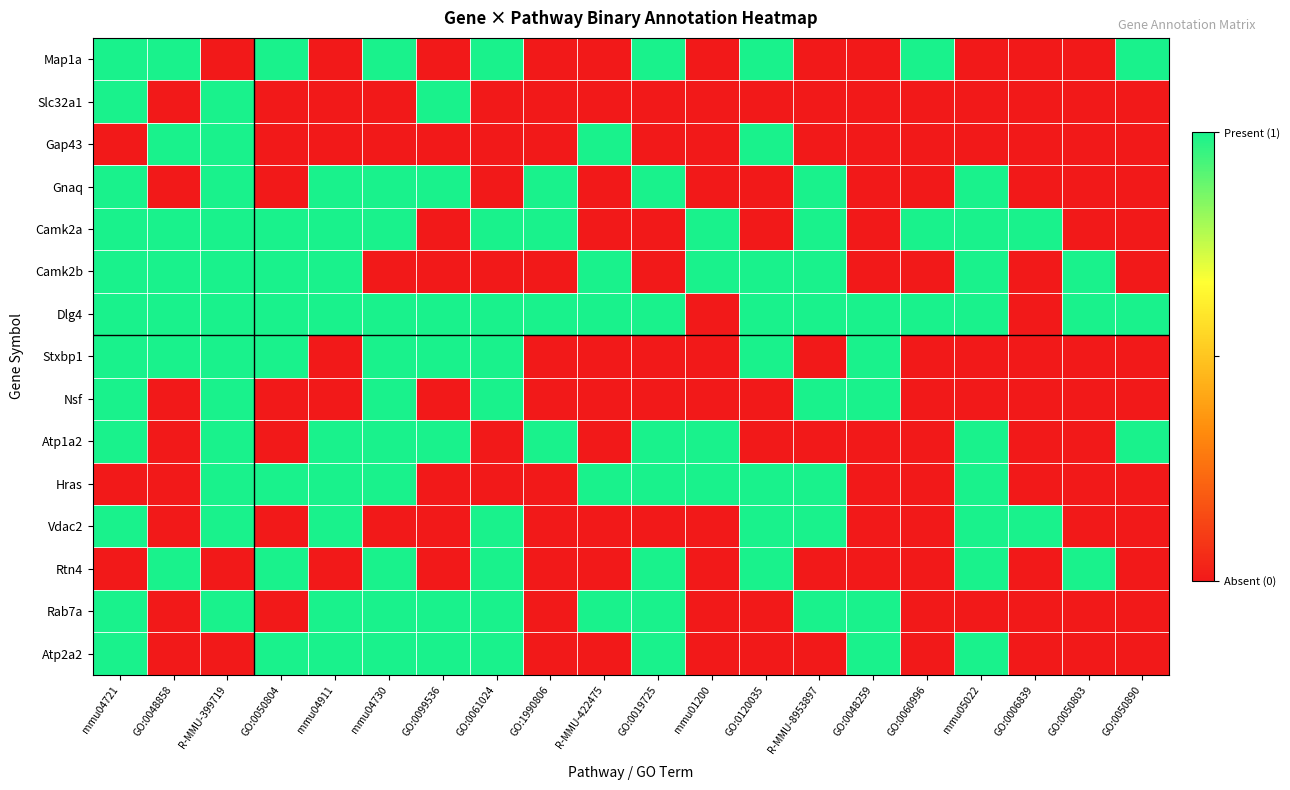

Reading left to right, what are all the values shown in this chart?

Map1a: mmu04721=1	GO:0048858=1	R-MMU-399719=0	GO:0050804=1	mmu04911=0	mmu04730=1	GO:0099536=0	GO:0061024=1	GO:1990806=0	R-MMU-422475=0	GO:0019725=1	mmu01200=0	GO:0120035=1	R-MMU-8953897=0	GO:0048259=0	GO:0060996=1	mmu05022=0	GO:0006839=0	GO:0050803=0	GO:0050890=1
Slc32a1: mmu04721=1	GO:0048858=0	R-MMU-399719=1	GO:0050804=0	mmu04911=0	mmu04730=0	GO:0099536=1	GO:0061024=0	GO:1990806=0	R-MMU-422475=0	GO:0019725=0	mmu01200=0	GO:0120035=0	R-MMU-8953897=0	GO:0048259=0	GO:0060996=0	mmu05022=0	GO:0006839=0	GO:0050803=0	GO:0050890=0
Gap43: mmu04721=0	GO:0048858=1	R-MMU-399719=1	GO:0050804=0	mmu04911=0	mmu04730=0	GO:0099536=0	GO:0061024=0	GO:1990806=0	R-MMU-422475=1	GO:0019725=0	mmu01200=0	GO:0120035=1	R-MMU-8953897=0	GO:0048259=0	GO:0060996=0	mmu05022=0	GO:0006839=0	GO:0050803=0	GO:0050890=0
Gnaq: mmu04721=1	GO:0048858=0	R-MMU-399719=1	GO:0050804=0	mmu04911=1	mmu04730=1	GO:0099536=1	GO:0061024=0	GO:1990806=1	R-MMU-422475=0	GO:0019725=1	mmu01200=0	GO:0120035=0	R-MMU-8953897=1	GO:0048259=0	GO:0060996=0	mmu05022=1	GO:0006839=0	GO:0050803=0	GO:0050890=0
Camk2a: mmu04721=1	GO:0048858=1	R-MMU-399719=1	GO:0050804=1	mmu04911=1	mmu04730=1	GO:0099536=0	GO:0061024=1	GO:1990806=1	R-MMU-422475=0	GO:0019725=0	mmu01200=1	GO:0120035=0	R-MMU-8953897=1	GO:0048259=0	GO:0060996=1	mmu05022=1	GO:0006839=1	GO:0050803=0	GO:0050890=0
Camk2b: mmu04721=1	GO:0048858=1	R-MMU-399719=1	GO:0050804=1	mmu04911=1	mmu04730=0	GO:0099536=0	GO:0061024=0	GO:1990806=0	R-MMU-422475=1	GO:0019725=0	mmu01200=1	GO:0120035=1	R-MMU-8953897=1	GO:0048259=0	GO:0060996=0	mmu05022=1	GO:0006839=0	GO:0050803=1	GO:0050890=0
Dlg4: mmu04721=1	GO:0048858=1	R-MMU-399719=1	GO:0050804=1	mmu04911=1	mmu04730=1	GO:0099536=1	GO:0061024=1	GO:1990806=1	R-MMU-422475=1	GO:0019725=1	mmu01200=0	GO:0120035=1	R-MMU-8953897=1	GO:0048259=1	GO:0060996=1	mmu05022=1	GO:0006839=0	GO:0050803=1	GO:0050890=1
Stxbp1: mmu04721=1	GO:0048858=1	R-MMU-399719=1	GO:0050804=1	mmu04911=0	mmu04730=1	GO:0099536=1	GO:0061024=1	GO:1990806=0	R-MMU-422475=0	GO:0019725=0	mmu01200=0	GO:0120035=1	R-MMU-8953897=0	GO:0048259=1	GO:0060996=0	mmu05022=0	GO:0006839=0	GO:0050803=0	GO:0050890=0
Nsf: mmu04721=1	GO:0048858=0	R-MMU-399719=1	GO:0050804=0	mmu04911=0	mmu04730=1	GO:0099536=0	GO:0061024=1	GO:1990806=0	R-MMU-422475=0	GO:0019725=0	mmu01200=0	GO:0120035=0	R-MMU-8953897=1	GO:0048259=1	GO:0060996=0	mmu05022=0	GO:0006839=0	GO:0050803=0	GO:0050890=0
Atp1a2: mmu04721=1	GO:0048858=0	R-MMU-399719=1	GO:0050804=0	mmu04911=1	mmu04730=1	GO:0099536=1	GO:0061024=0	GO:1990806=1	R-MMU-422475=0	GO:0019725=1	mmu01200=1	GO:0120035=0	R-MMU-8953897=0	GO:0048259=0	GO:0060996=0	mmu05022=1	GO:0006839=0	GO:0050803=0	GO:0050890=1
Hras: mmu04721=0	GO:0048858=0	R-MMU-399719=1	GO:0050804=1	mmu04911=1	mmu04730=1	GO:0099536=0	GO:0061024=0	GO:1990806=0	R-MMU-422475=1	GO:0019725=1	mmu01200=1	GO:0120035=1	R-MMU-8953897=1	GO:0048259=0	GO:0060996=0	mmu05022=1	GO:0006839=0	GO:0050803=0	GO:0050890=0
Vdac2: mmu04721=1	GO:0048858=0	R-MMU-399719=1	GO:0050804=0	mmu04911=1	mmu04730=0	GO:0099536=0	GO:0061024=1	GO:1990806=0	R-MMU-422475=0	GO:0019725=0	mmu01200=0	GO:0120035=1	R-MMU-8953897=1	GO:0048259=0	GO:0060996=0	mmu05022=1	GO:0006839=1	GO:0050803=0	GO:0050890=0
Rtn4: mmu04721=0	GO:0048858=1	R-MMU-399719=0	GO:0050804=1	mmu04911=0	mmu04730=1	GO:0099536=0	GO:0061024=1	GO:1990806=0	R-MMU-422475=0	GO:0019725=1	mmu01200=0	GO:0120035=1	R-MMU-8953897=0	GO:0048259=0	GO:0060996=0	mmu05022=1	GO:0006839=0	GO:0050803=1	GO:0050890=0
Rab7a: mmu04721=1	GO:0048858=0	R-MMU-399719=1	GO:0050804=0	mmu04911=1	mmu04730=1	GO:0099536=1	GO:0061024=1	GO:1990806=0	R-MMU-422475=1	GO:0019725=1	mmu01200=0	GO:0120035=0	R-MMU-8953897=1	GO:0048259=1	GO:0060996=0	mmu05022=0	GO:0006839=0	GO:0050803=0	GO:0050890=0
Atp2a2: mmu04721=1	GO:0048858=0	R-MMU-399719=0	GO:0050804=1	mmu04911=1	mmu04730=1	GO:0099536=1	GO:0061024=1	GO:1990806=0	R-MMU-422475=0	GO:0019725=1	mmu01200=0	GO:0120035=0	R-MMU-8953897=0	GO:0048259=1	GO:0060996=0	mmu05022=1	GO:0006839=0	GO:0050803=0	GO:0050890=0